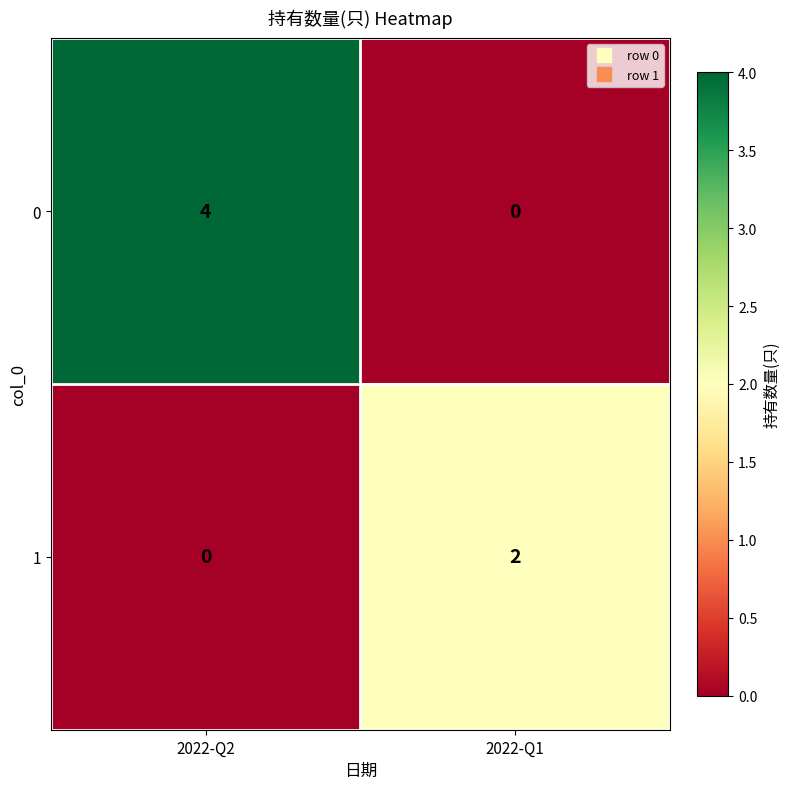

Reading left to right, what are all the values shown in this chart?

0: 2022-Q2=4	2022-Q1=0
1: 2022-Q2=0	2022-Q1=2